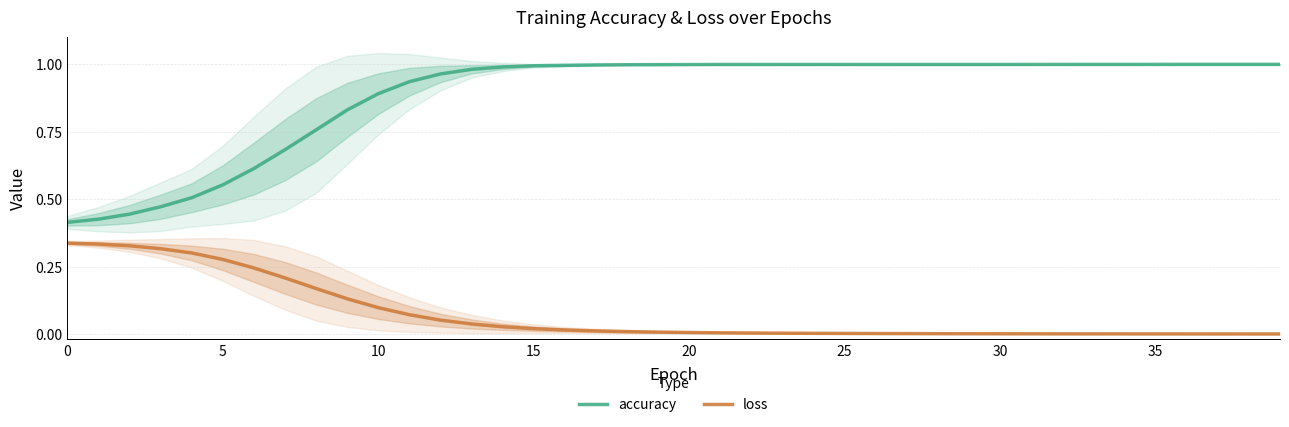

True or false: accuracy and loss intersect in this chart.

False